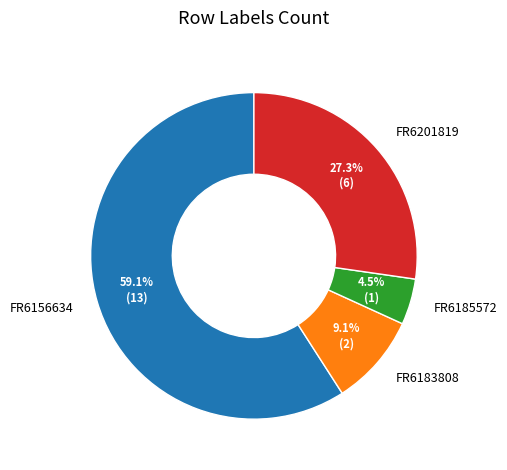

How many slices are in this pie chart?

4